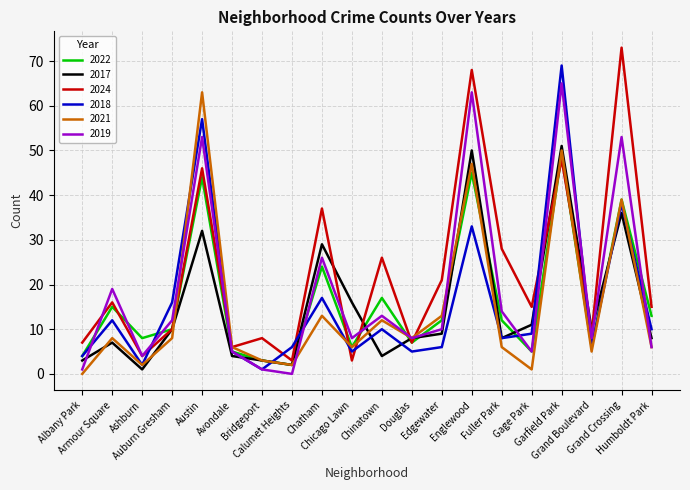

List the series in order of their peak value, highest first.

2024, 2018, 2019, 2021, 2017, 2022